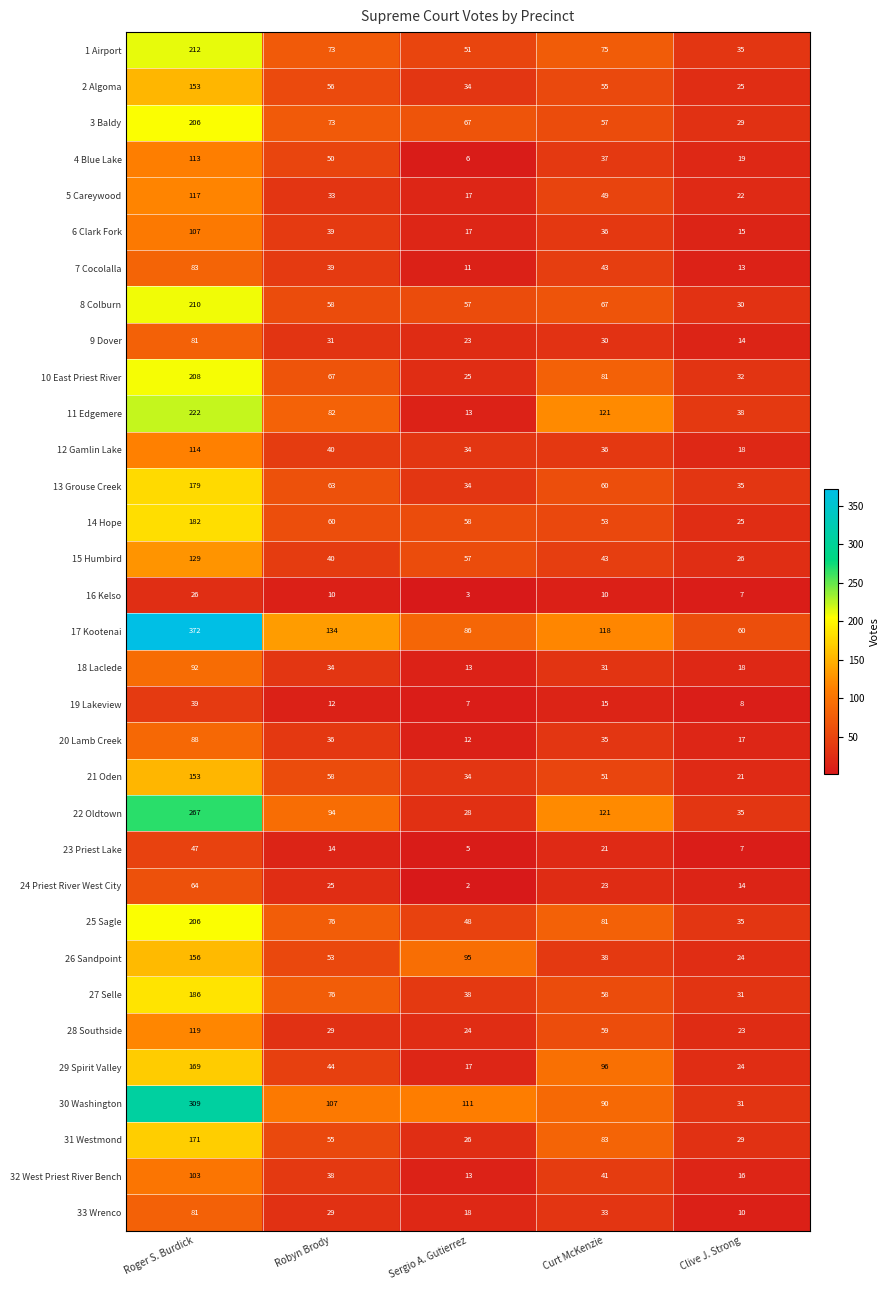

What is the greatest value displayed?

372